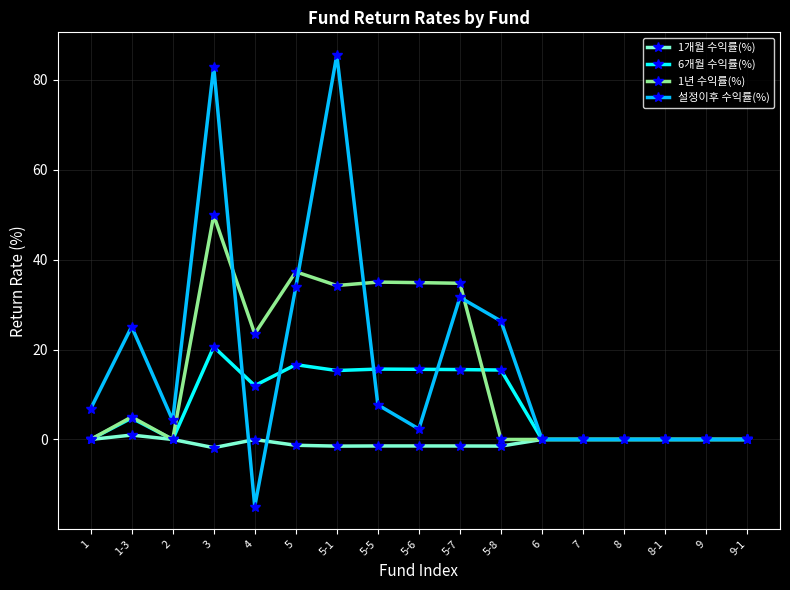

Which series changed the most between 3 and 9-1?

설정이후 수익률(%)